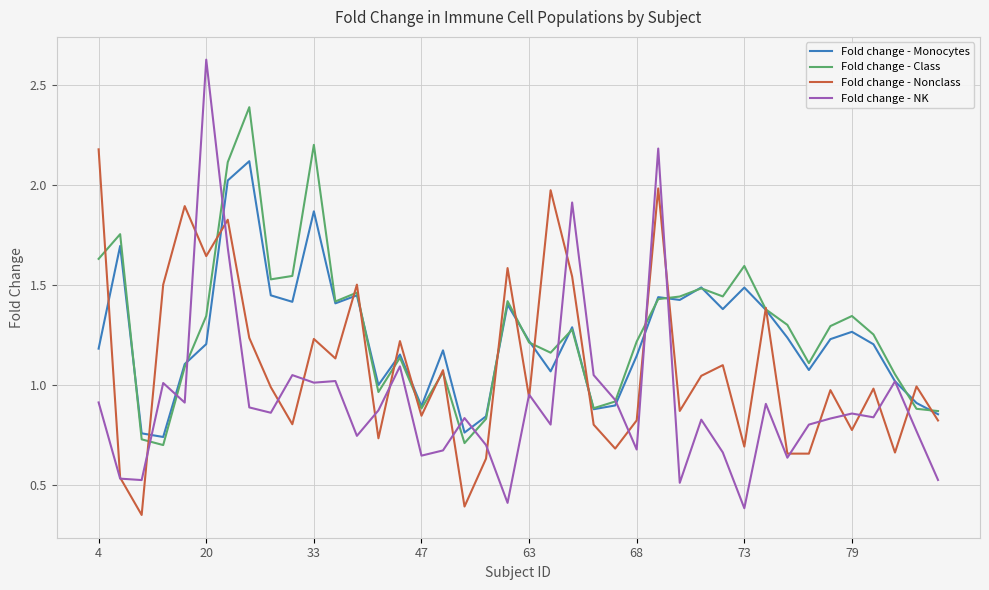

How many distinct data groups are displayed?

4